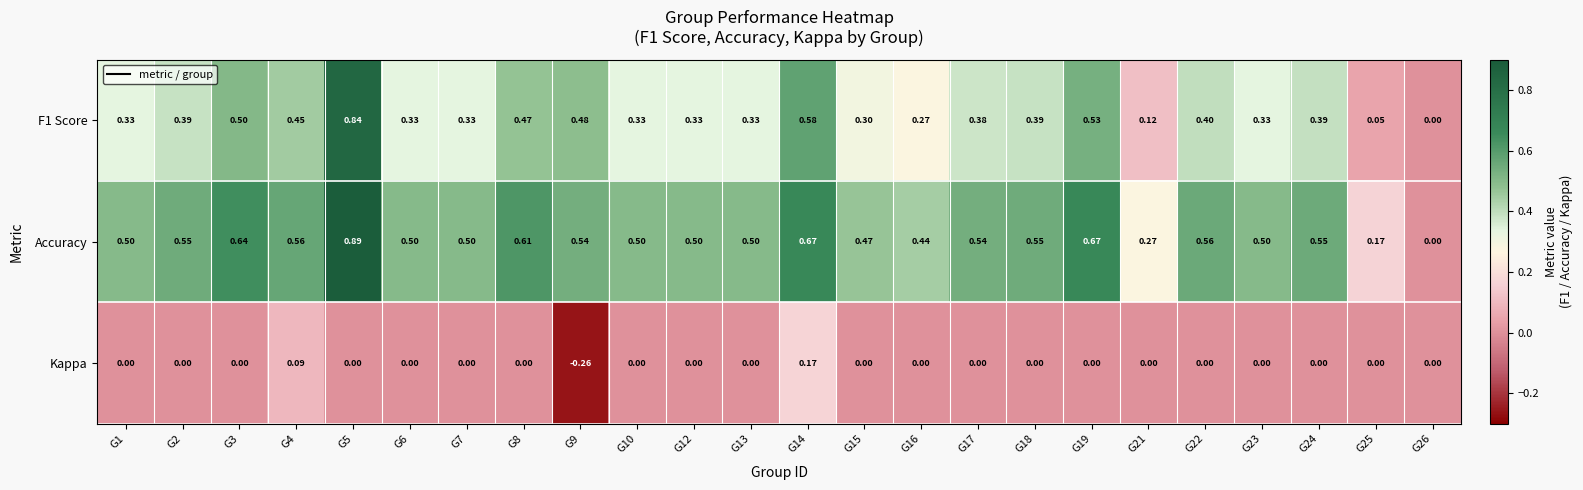

Which series has the widest spread of values?

Accuracy